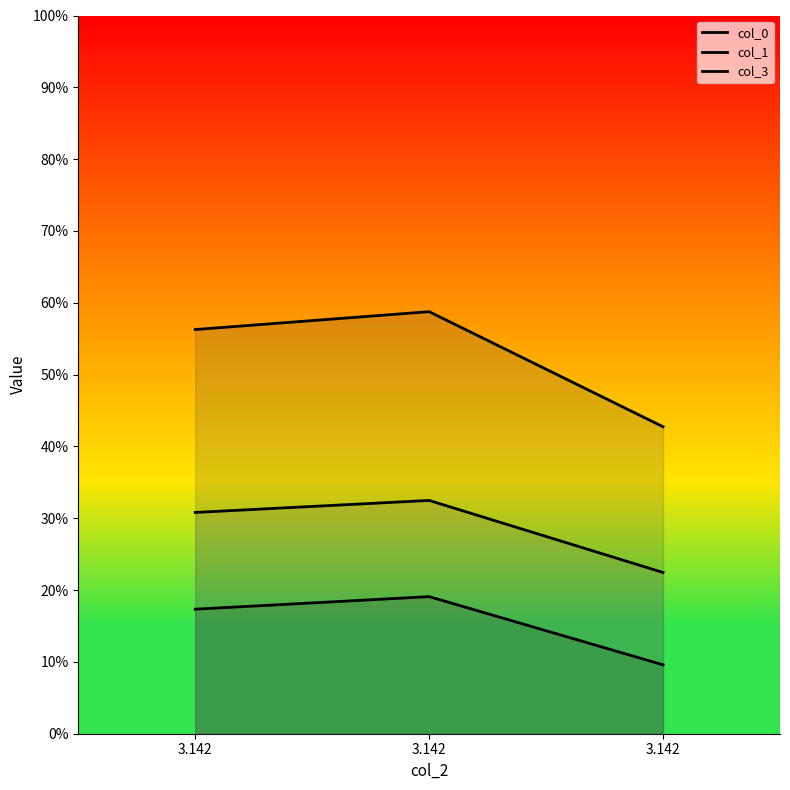

List the labels in order of col_3 value, smallest first.

3.142, 3.142, 3.142